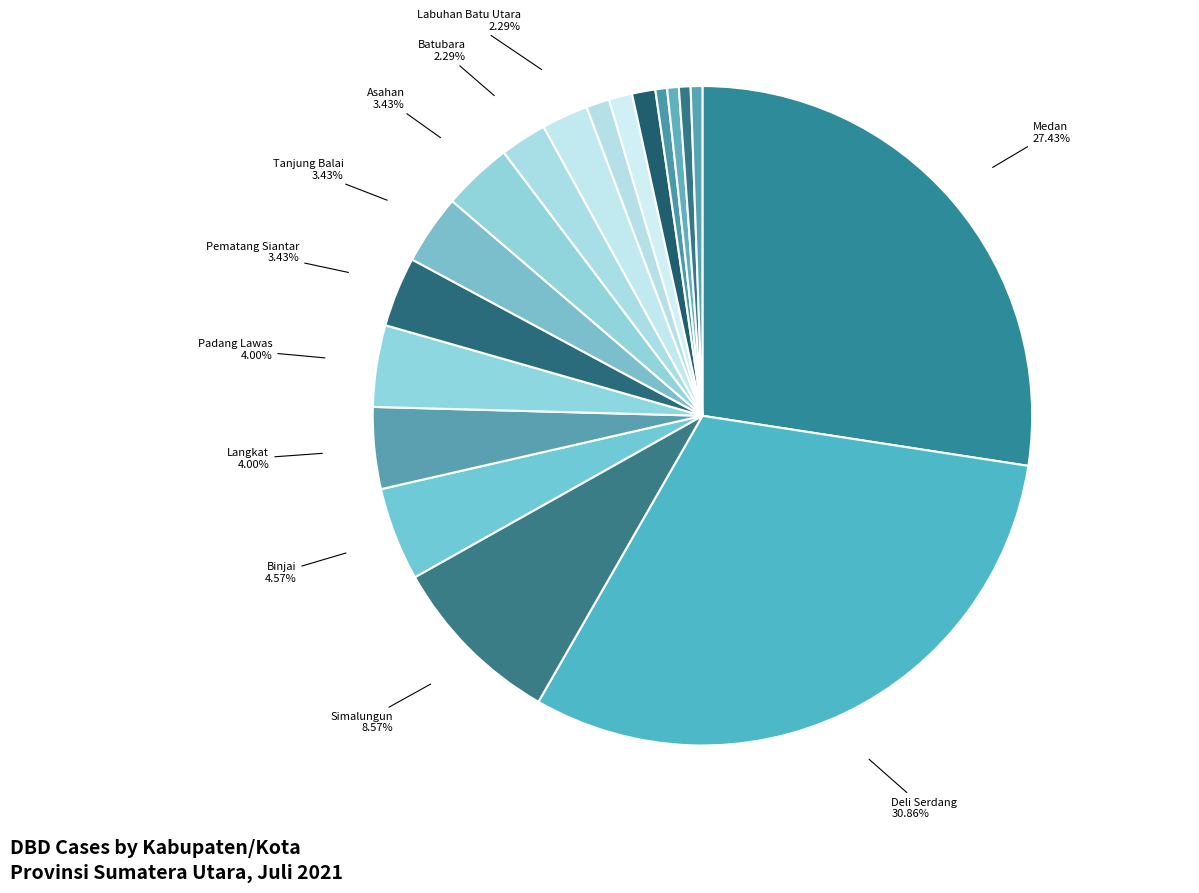

To the nearest percent, what is the difference between the largest and smallest slice percentages?

30%